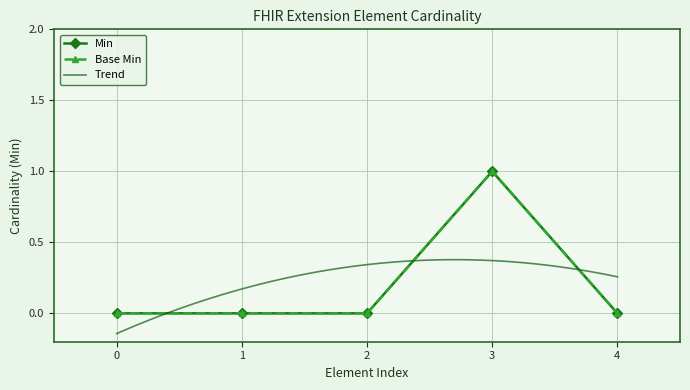

Reading left to right, what are all the values shown in this chart?

Min: 0	0	0	1	0
Base Min: 0	0	0	1	0